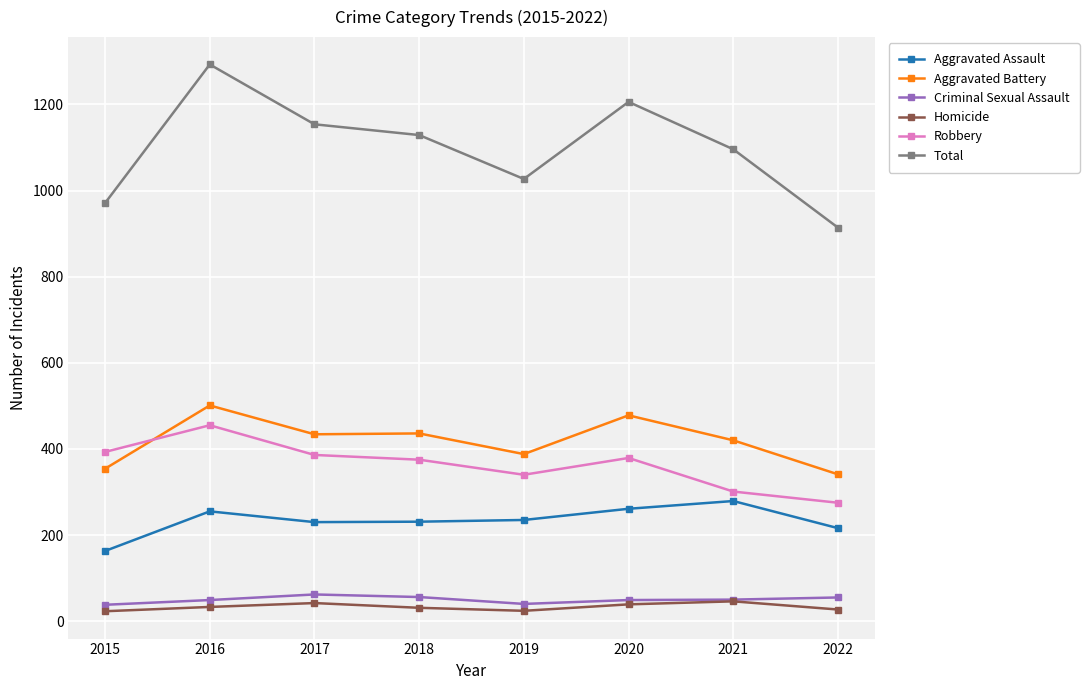

Which series has the largest range (max minus min)?

Total